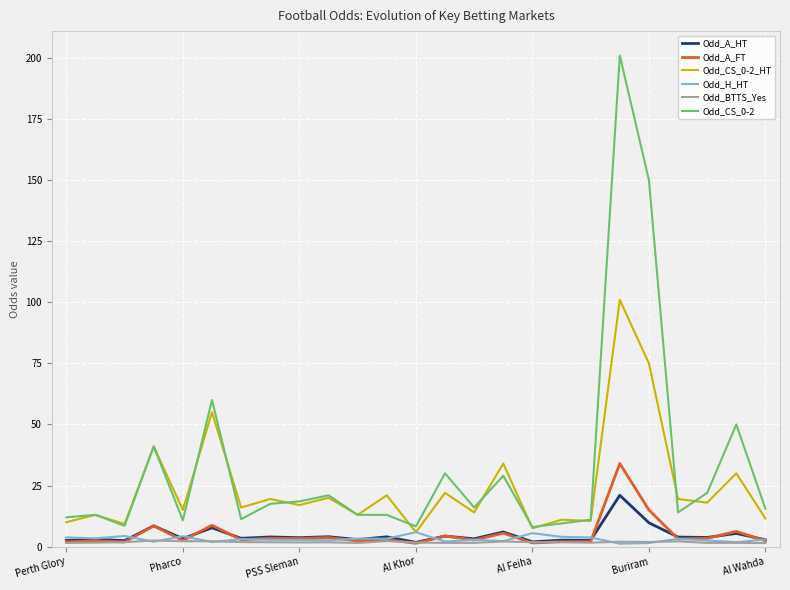

At how many categories does at least one series exceed 183?

1